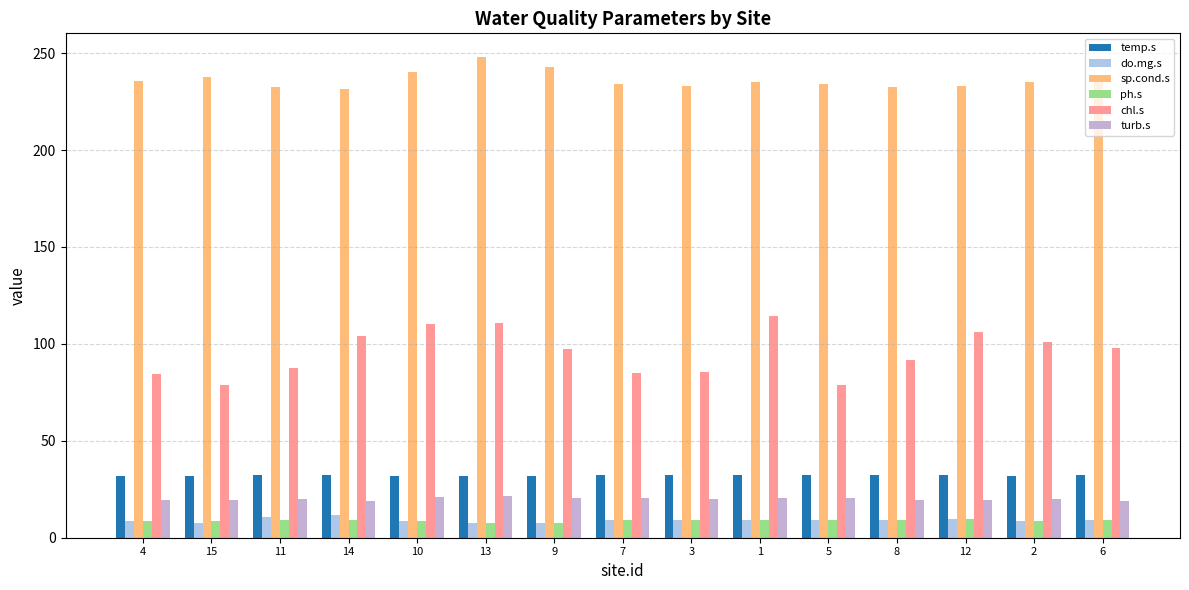

How many groups of bars are there?

15